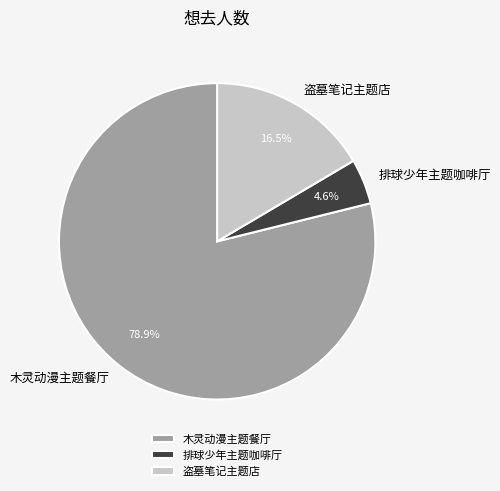

Rank the categories by value from lowest to highest.

排球少年主题咖啡厅, 盗墓笔记主题店, 木灵动漫主题餐厅